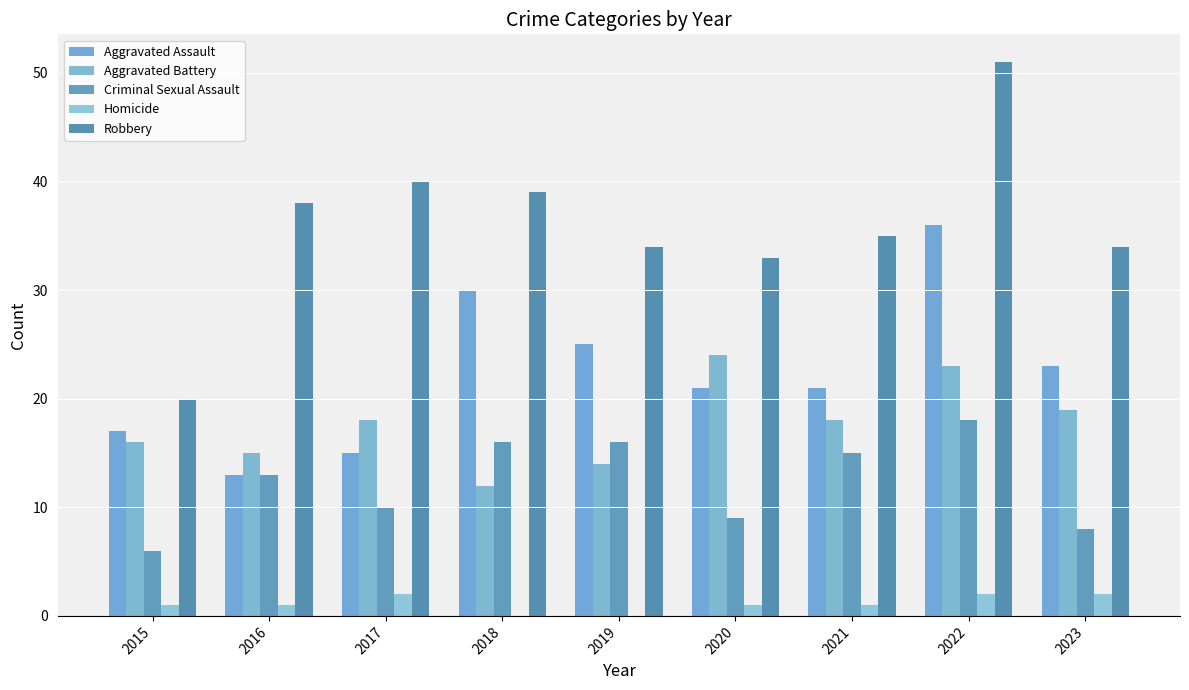

Reading left to right, transcribe all the data shown in this chart.

Aggravated Assault: 2015=17	2016=13	2017=15	2018=30	2019=25	2020=21	2021=21	2022=36	2023=23
Aggravated Battery: 2015=16	2016=15	2017=18	2018=12	2019=14	2020=24	2021=18	2022=23	2023=19
Criminal Sexual Assault: 2015=6	2016=13	2017=10	2018=16	2019=16	2020=9	2021=15	2022=18	2023=8
Homicide: 2015=1	2016=1	2017=2	2018=0	2019=0	2020=1	2021=1	2022=2	2023=2
Robbery: 2015=20	2016=38	2017=40	2018=39	2019=34	2020=33	2021=35	2022=51	2023=34